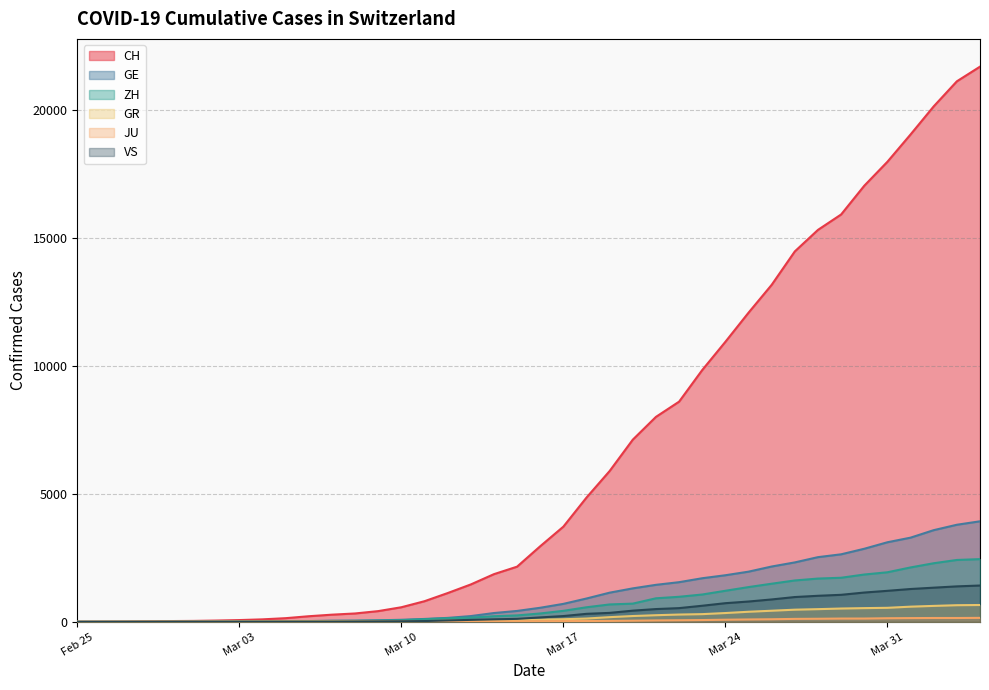

Reading right to left, list all the values displayed in this chart.

CH: 21696	21123	20144	19046	17979	17042	15919	15317	14476	13170	12081	10943	9840	8604	8009	7119	5894	4856	3719	2953	2155	1862	1460	1123	805	569	418	326	279	218	142	96	68	49	35	29	19	8	4	0
GE: 3928	3793	3582	3289	3109	2855	2638	2527	2322	2161	1960	1820	1703	1549	1445	1307	1139	911	701	549	425	343	224	153	112	79	59	44	42	29	20	15	13	10	9	8	4	1	1	0
ZH: 2450	2417	2289	2125	1936	1848	1722	1690	1616	1489	1357	1213	1067	978	919	711	679	568	429	326	250	218	163	140	101	62	49	40	34	29	23	15	13	10	7	6	2	2	0	0
GR: 657	649	622	592	547	535	519	495	474	433	393	343	300	284	258	226	182	128	101	84	71	56	53	43	31	22	18	18	17	16	14	12	9	9	6	6	6	2	2	0
JU: 154	149	149	145	140	128	127	119	114	100	92	82	69	61	54	44	36	32	29	25	19	18	17	12	7	7	7	5	5	4	4	2	2	1	1	1	1	1	0	0
VS: 1418	1385	1334	1282	1211	1144	1055	1017	968	874	793	728	628	535	498	436	349	312	225	172	115	98	76	53	30	22	17	12	7	6	5	4	3	3	2	1	1	0	0	0